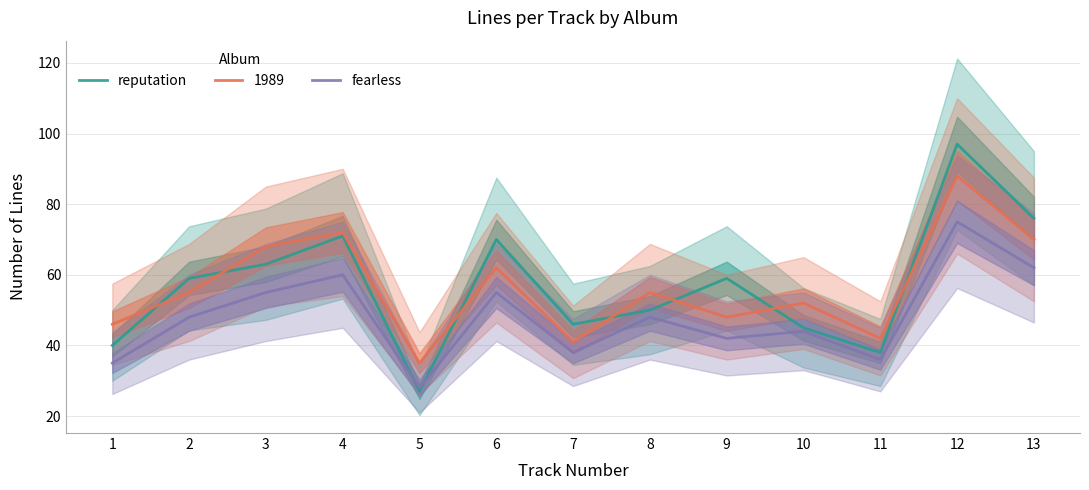

Where does the fearless series first go above 48?

3